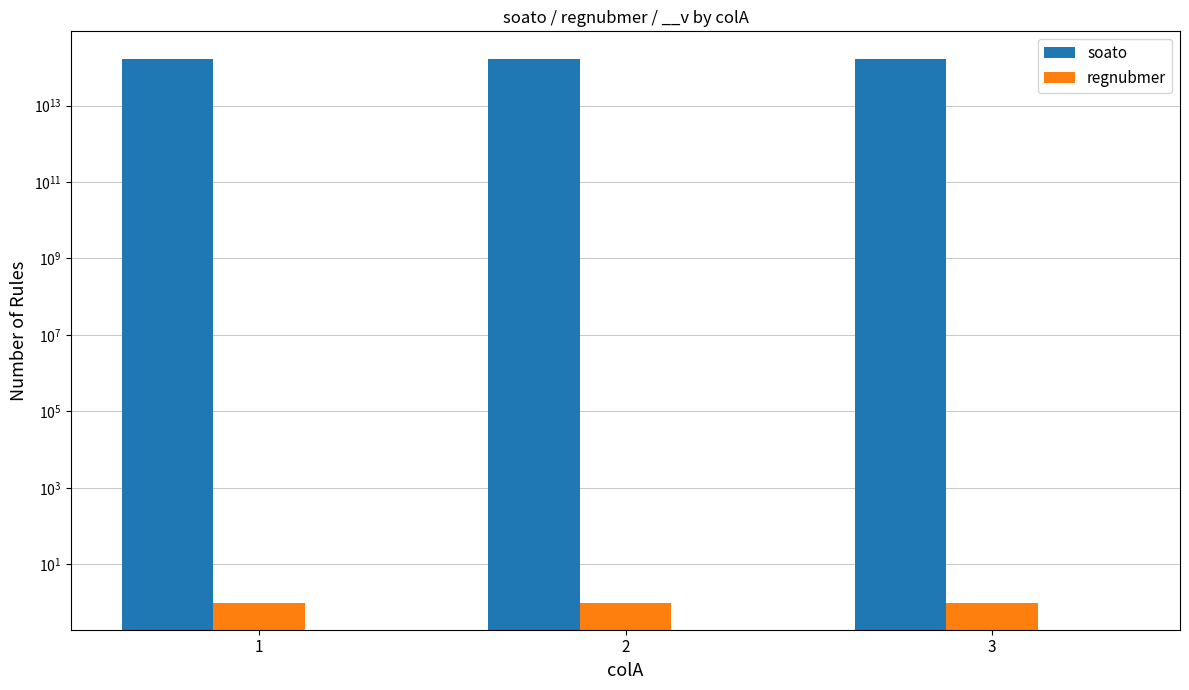

What are all the series names shown in the legend?

soato, regnubmer